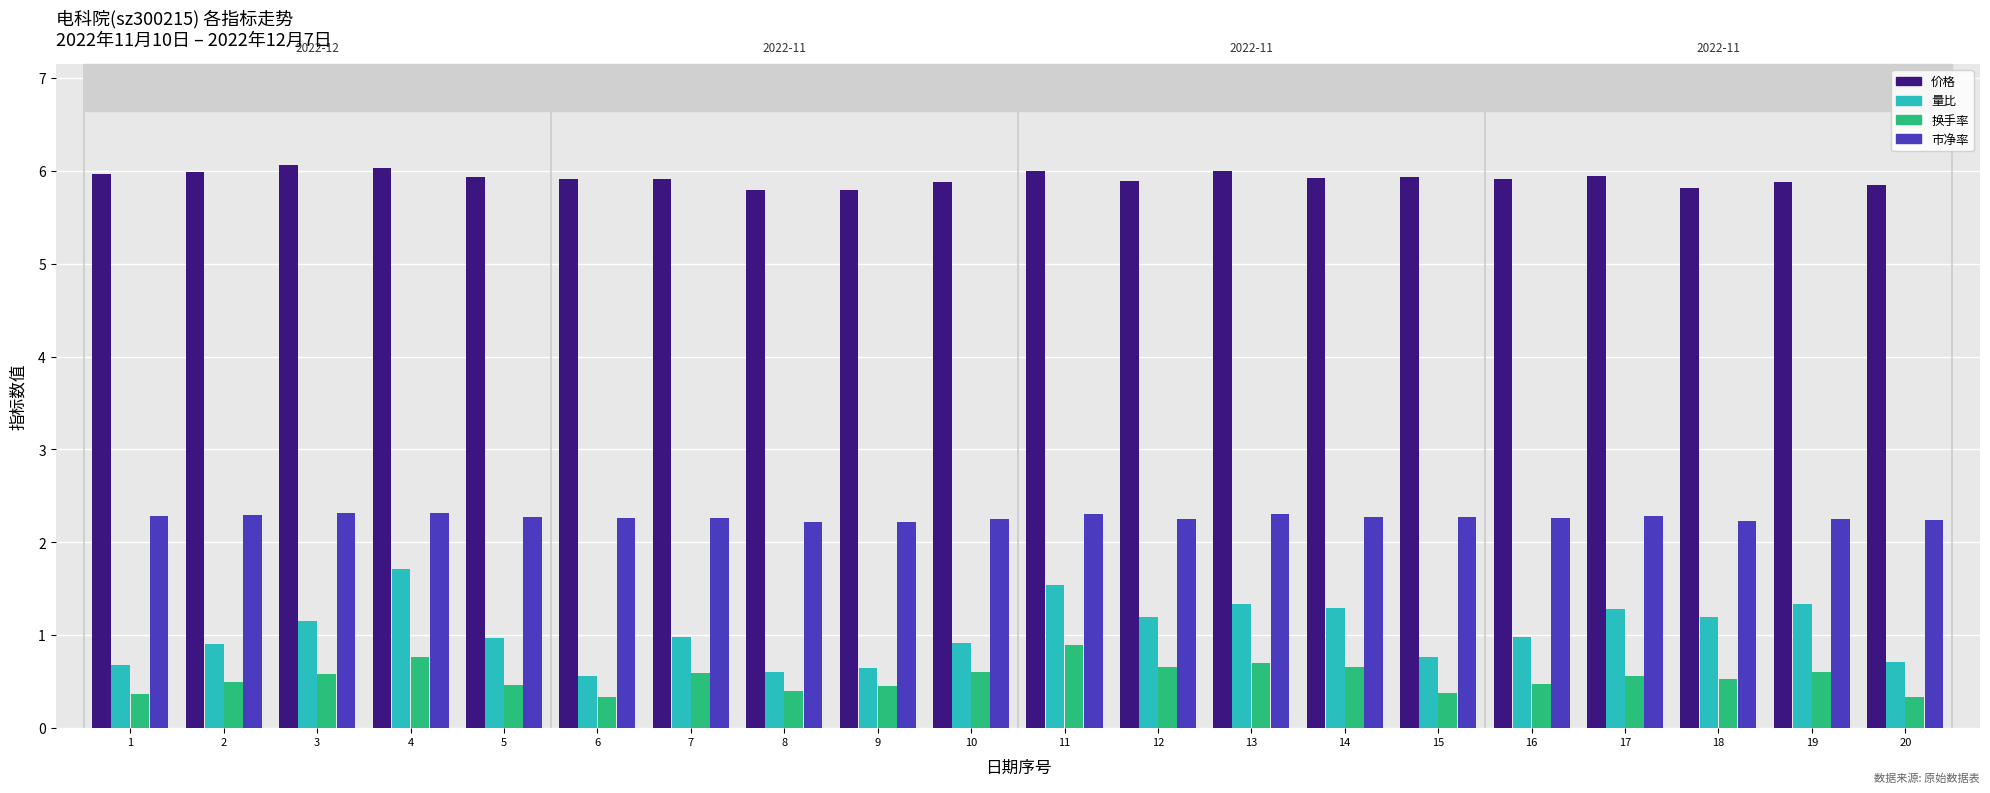

The 换手率 series shows 0.3 at 20. True or false?

True